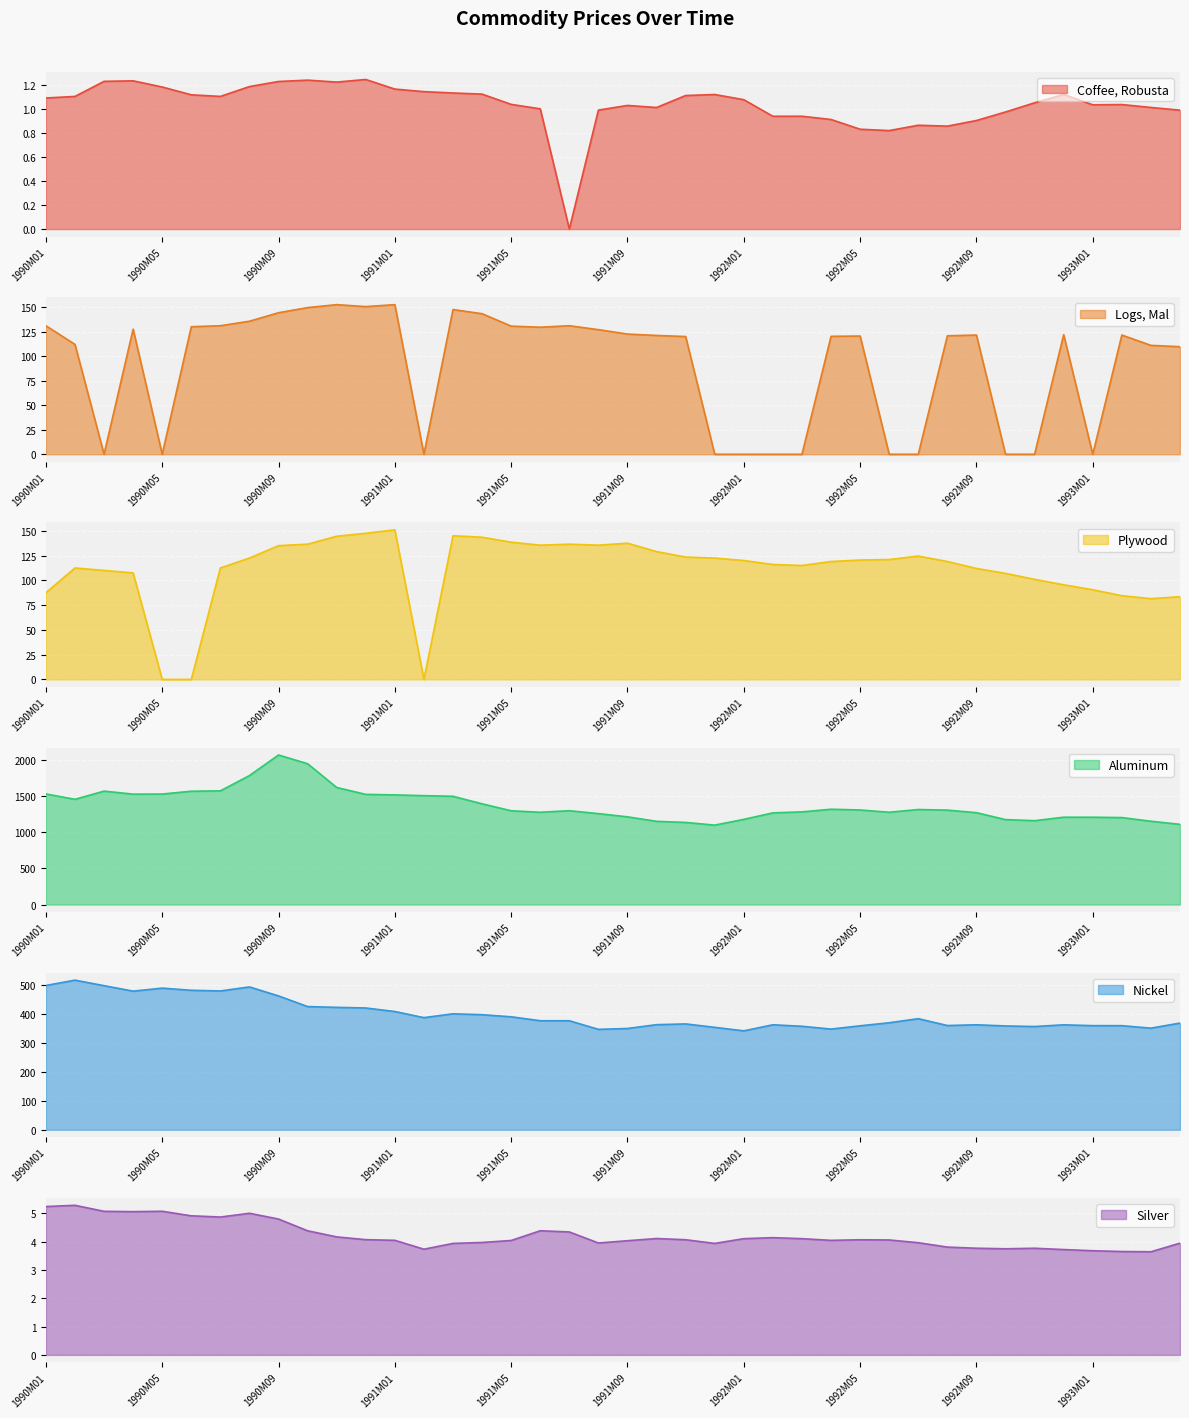

At which label is Aluminum closest to 1582?

1990M07